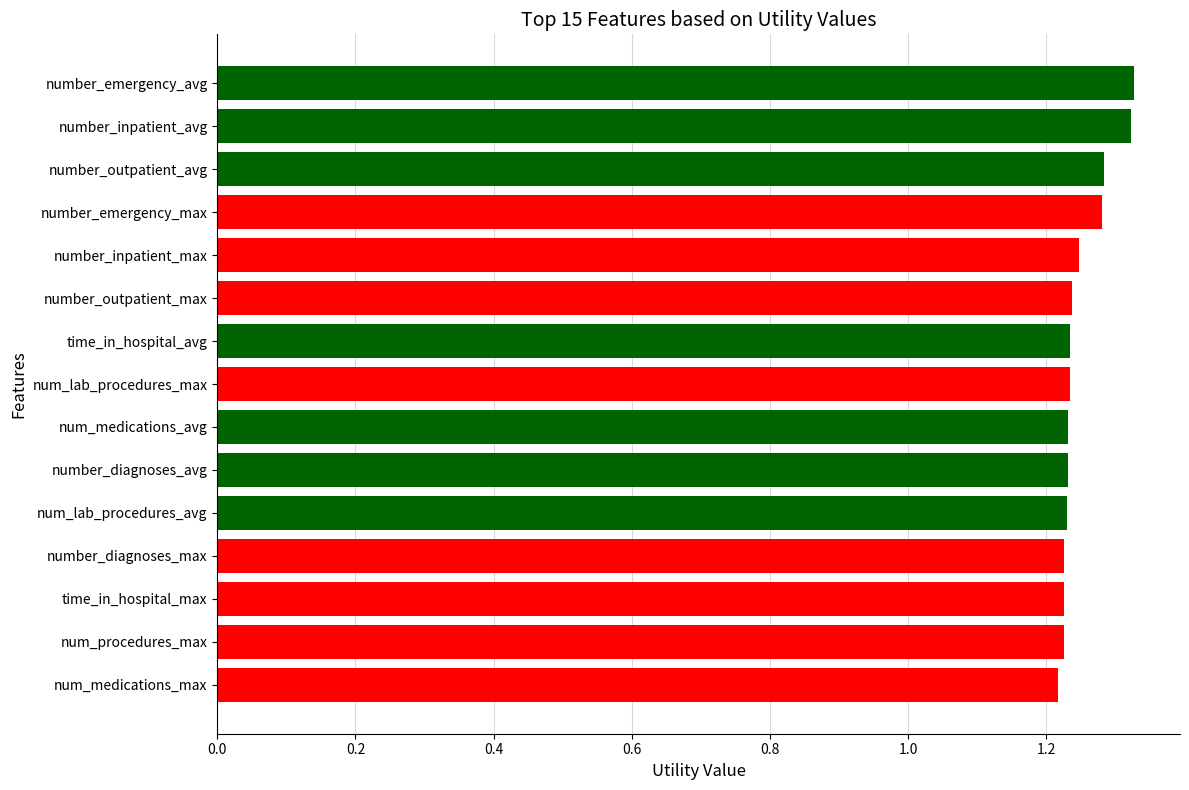

True or false: the data shows 1.9 at number_inpatient_avg.

False